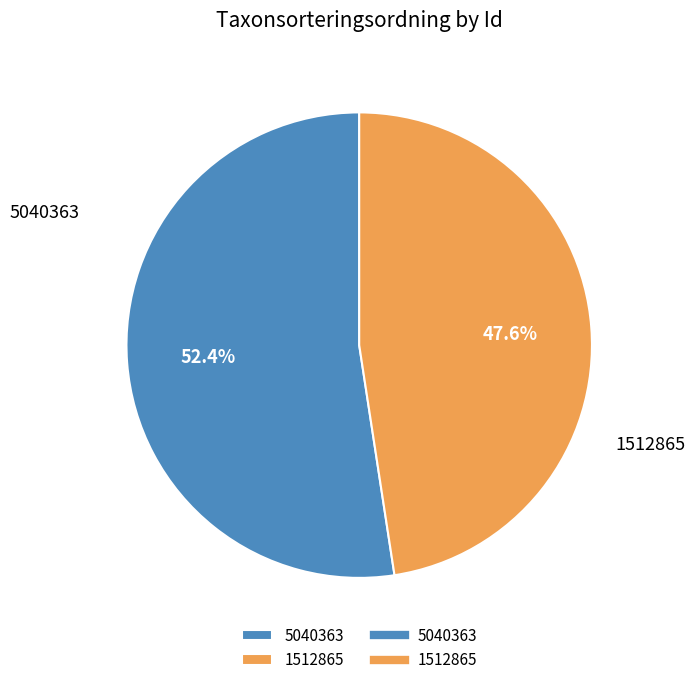

To the nearest percent, what is the combined percentage of 1512865 and 5040363?

100%